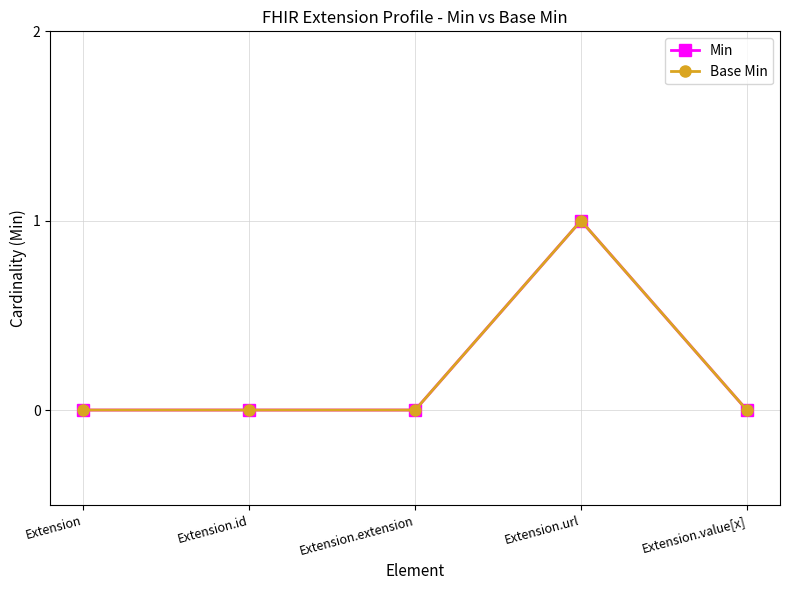

What are all the series names shown in the legend?

Min, Base Min